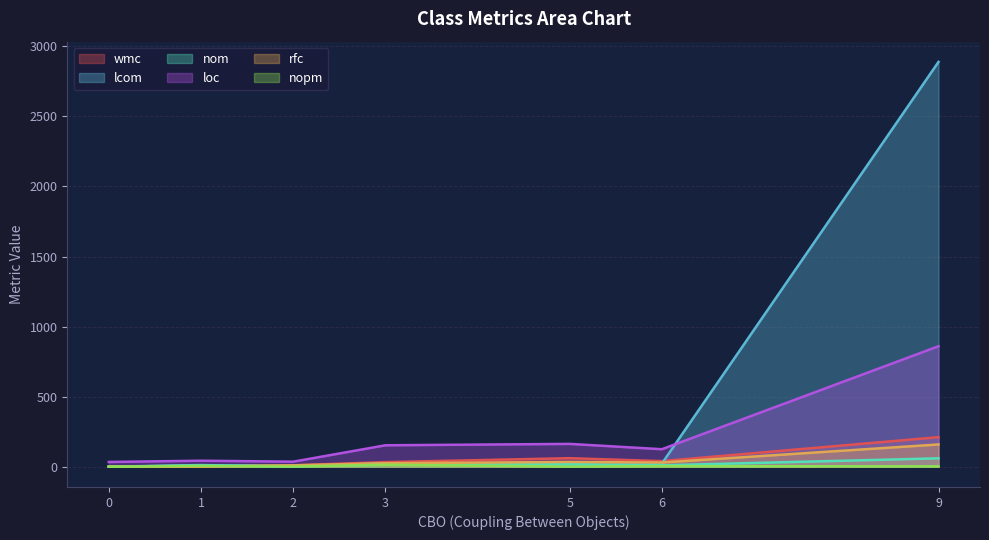

Which series has the largest range (max minus min)?

lcom